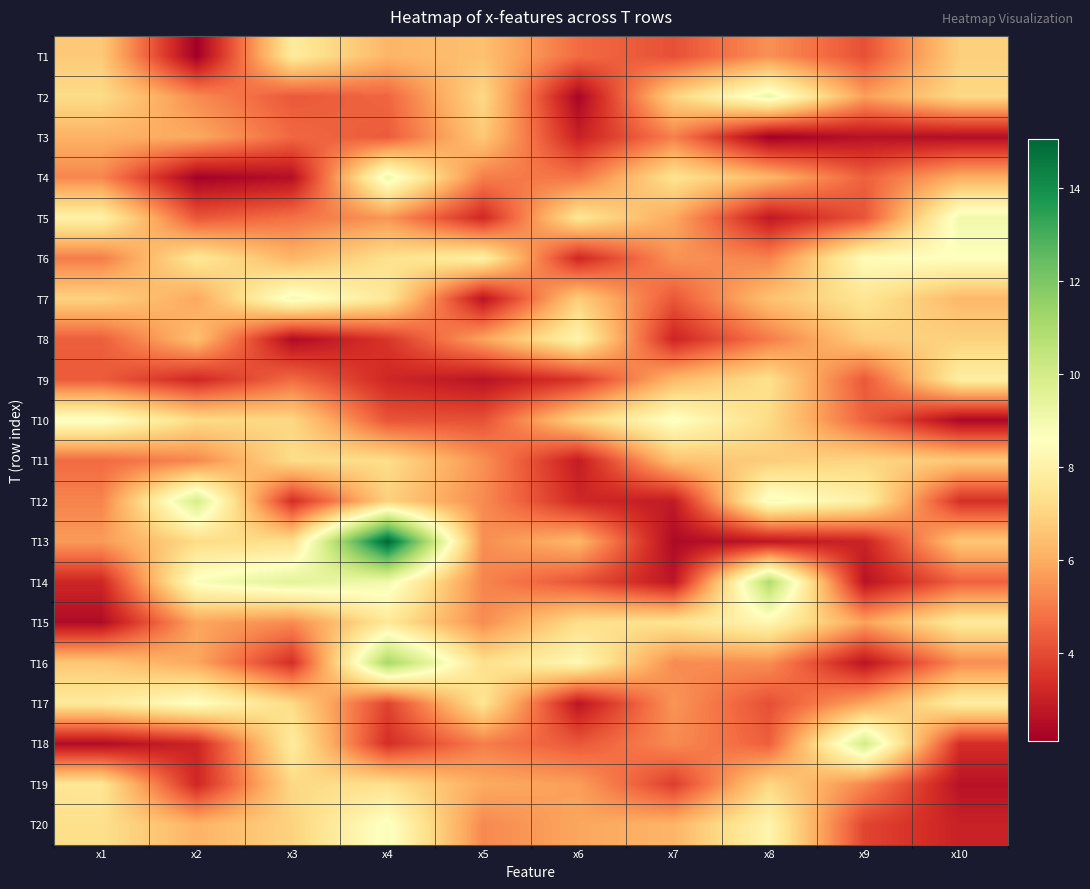

What is the spread (max minus min) of values at x1?

6.3